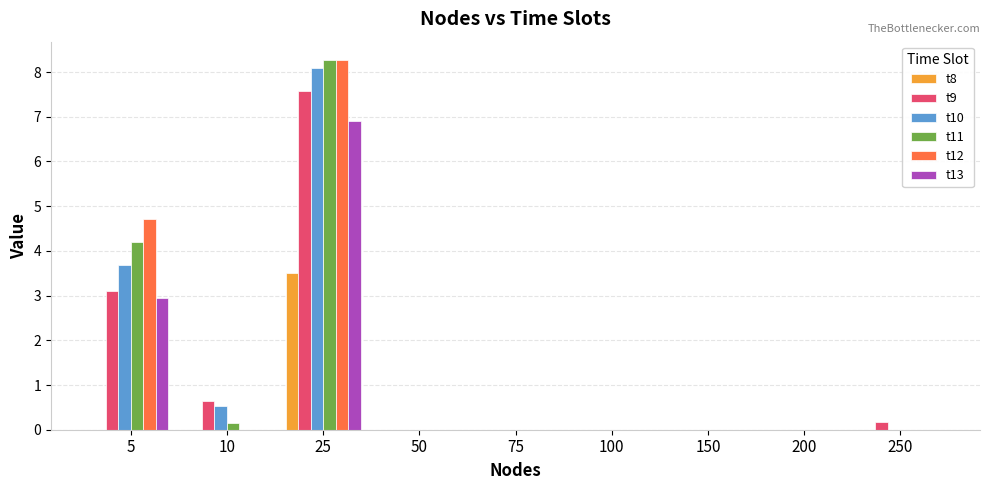

True or false: t10 has a value of 0.0 at 250.

True